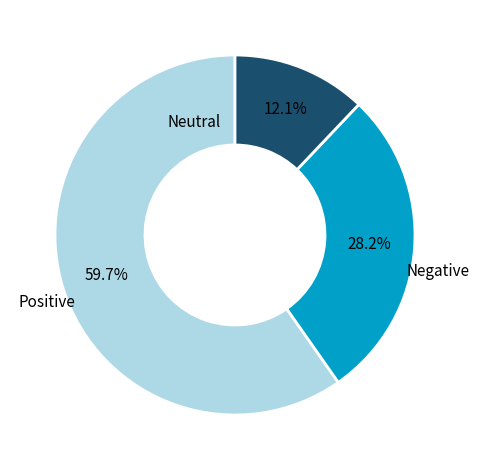

How many segments does this pie chart have?

3